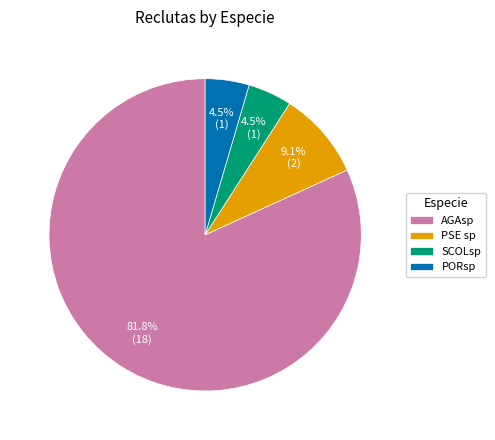

Which has a higher value, AGAsp or SCOLsp?

AGAsp